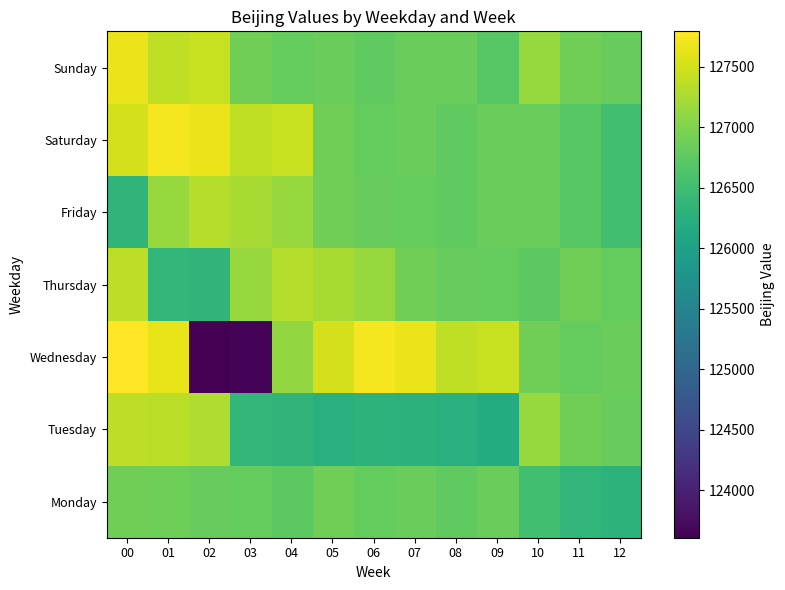

At how many categories does at least one series exceed 126726?

13